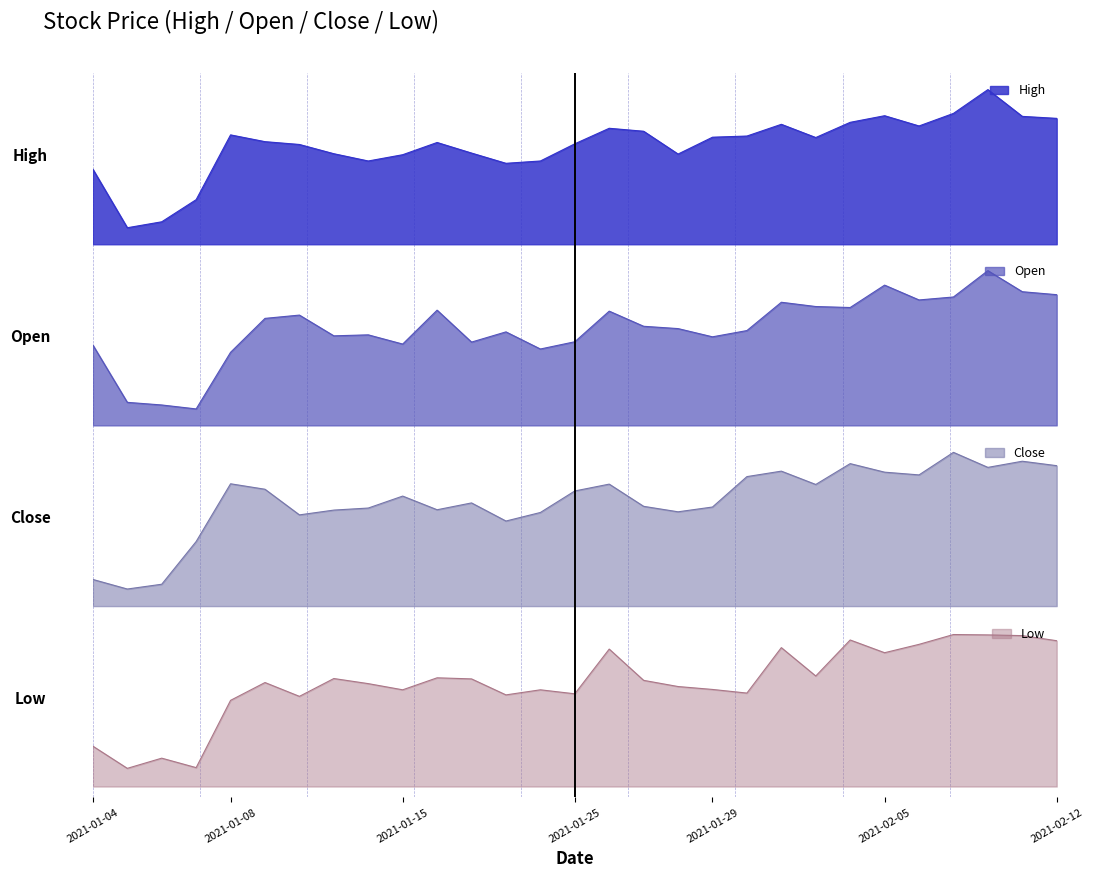

What are all the series names shown in the legend?

High, Open, Close, Low